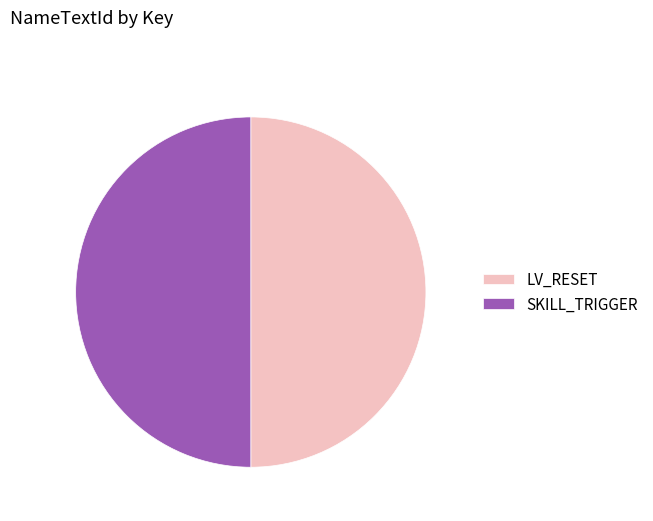

Approximately how many times larger is the value at LV_RESET compared to SKILL_TRIGGER?

1.0